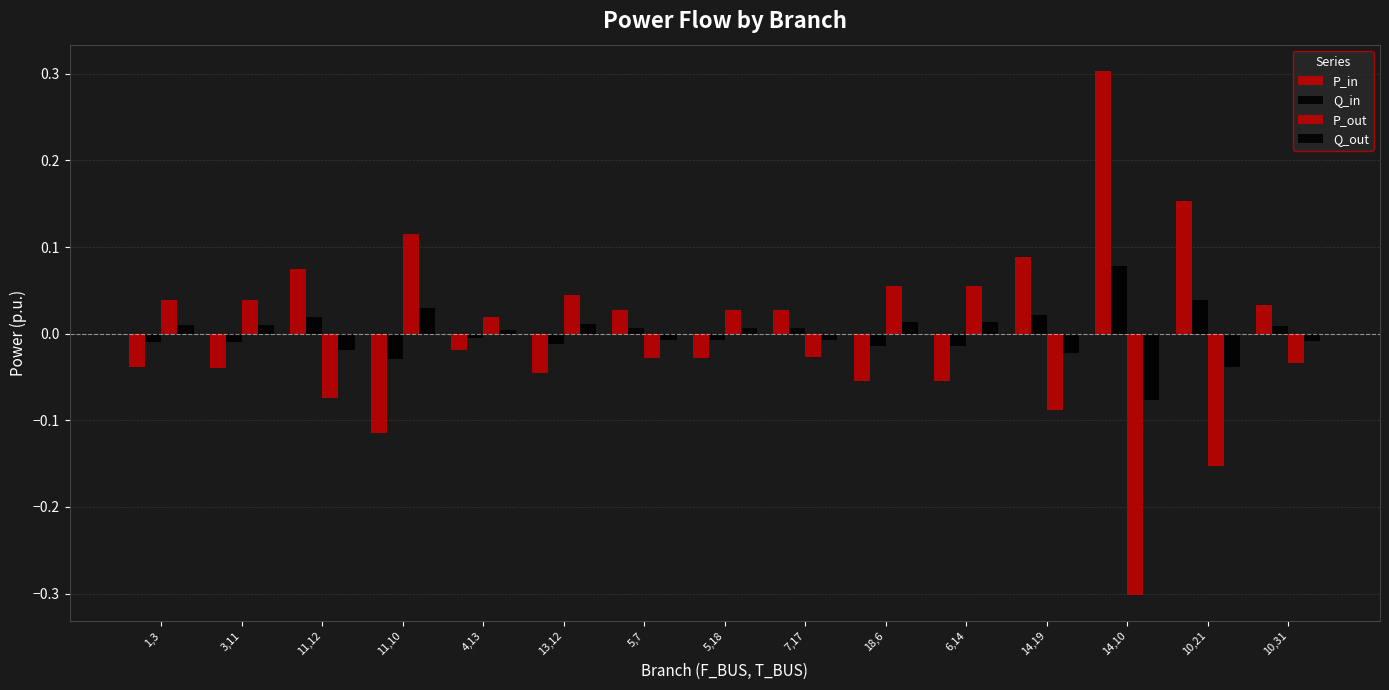

How many bars are there in each group?

4